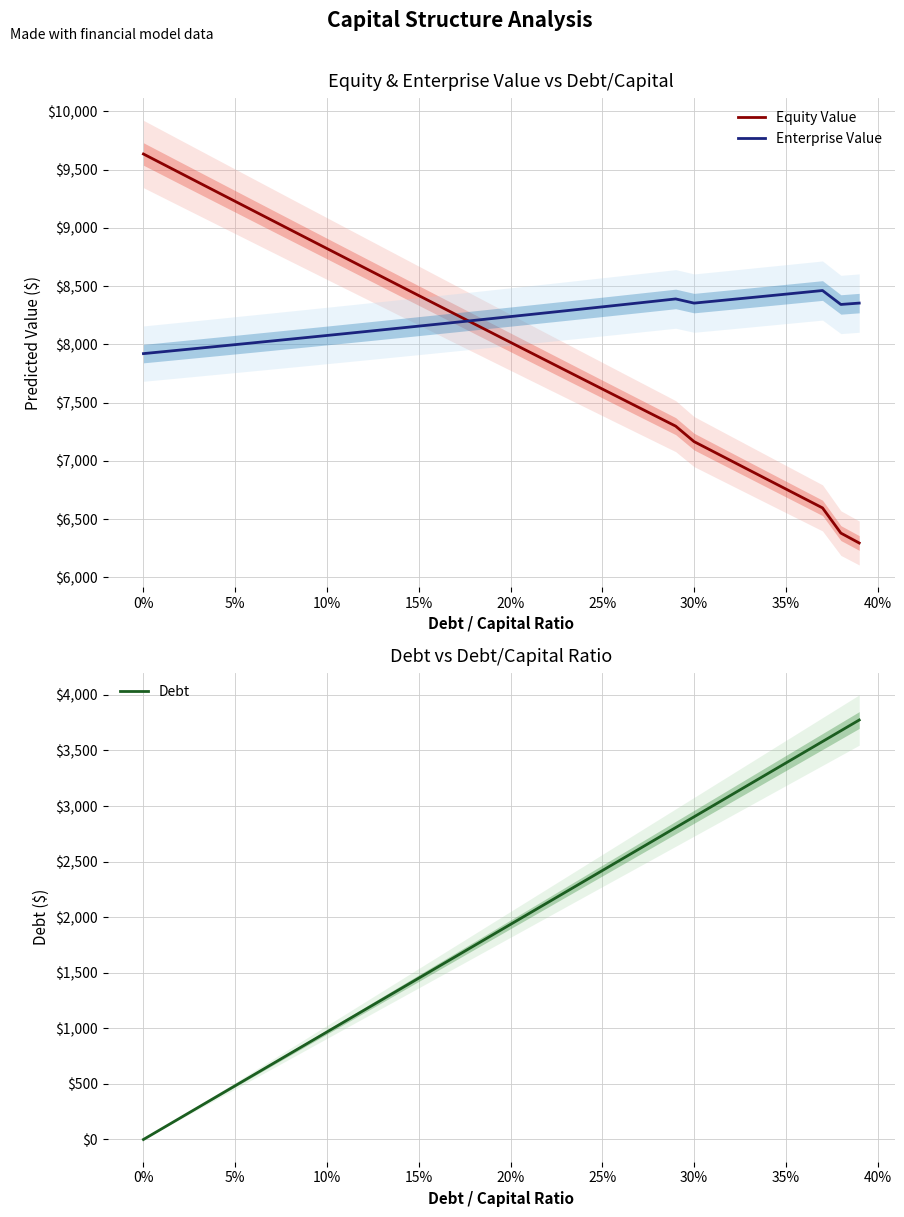

What is the lowest value of the Equity Value series?

6294.4